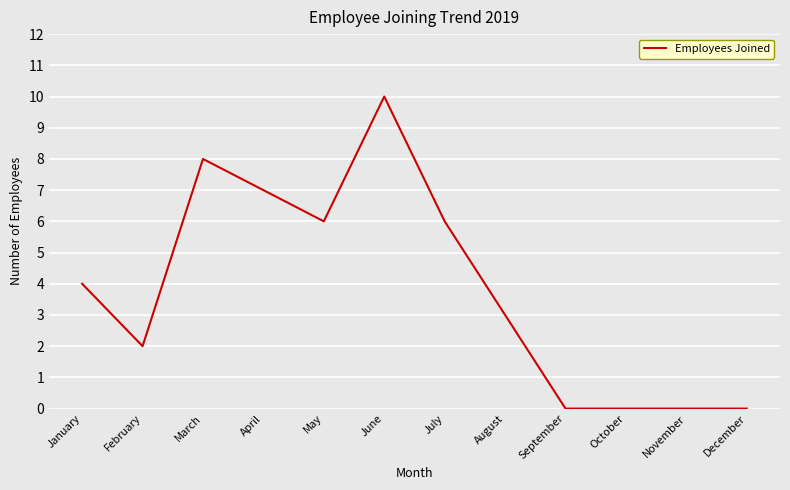

The chart shows a value of 6 at October. True or false?

False